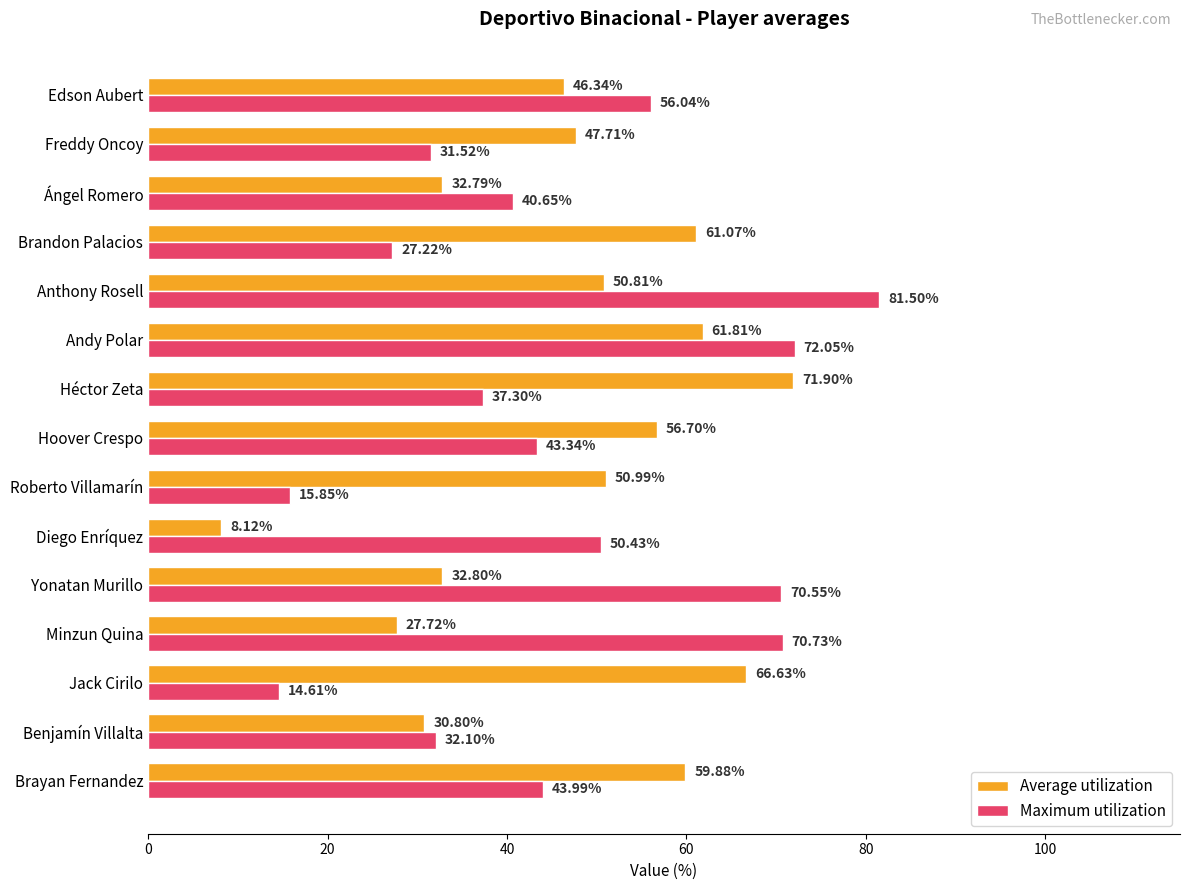

At which label is Maximum utilization closest to 48?

Diego Enríquez